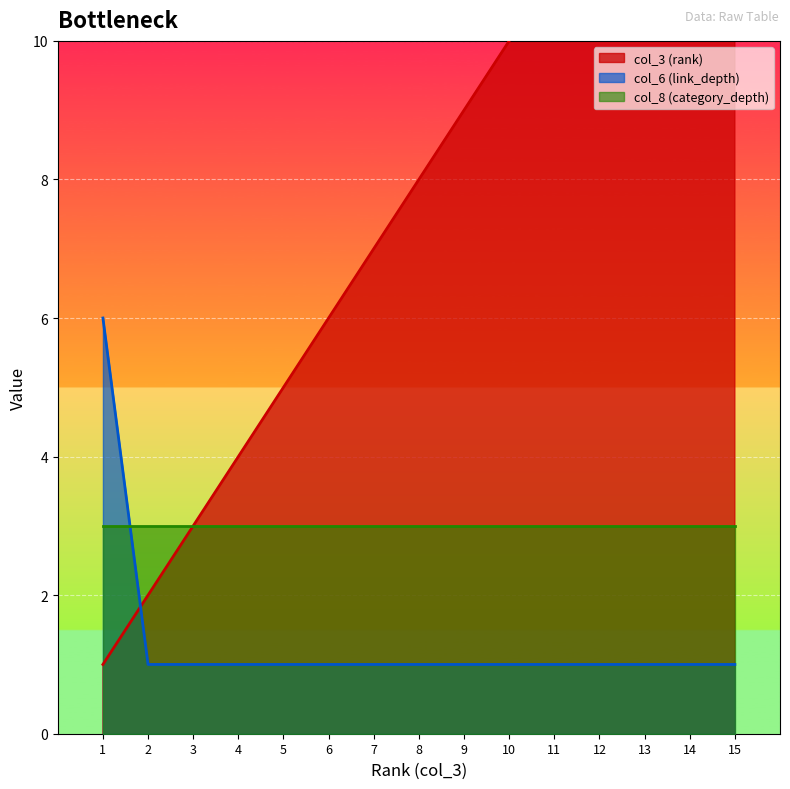

Which category has the lowest value in the col_3 (rank) series?

1